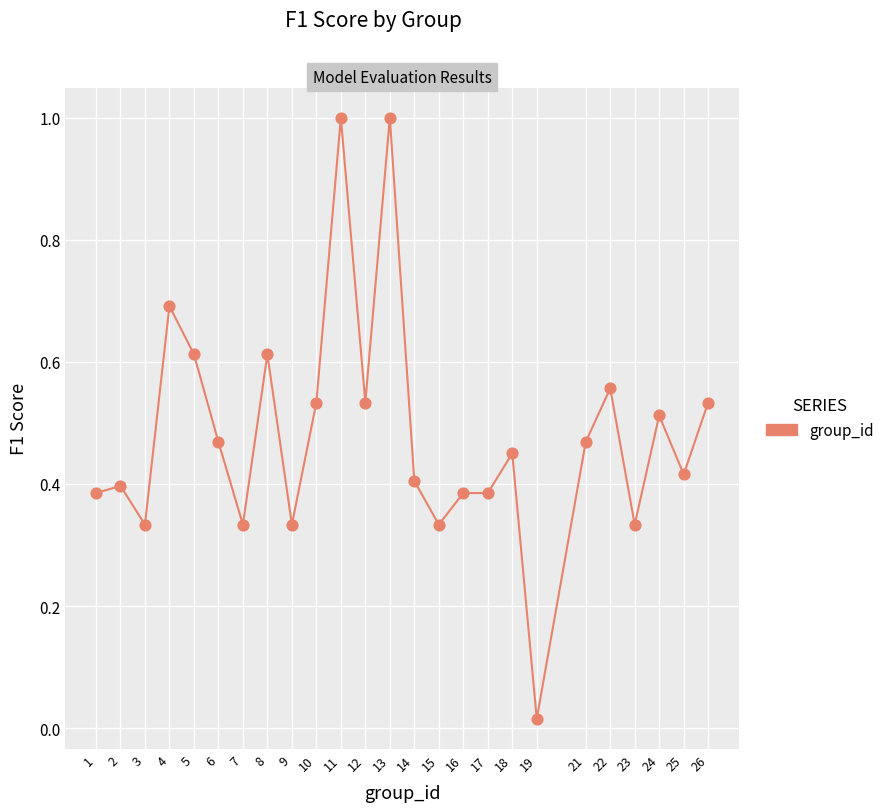

What is the range of X values (max minus min)?

25.0